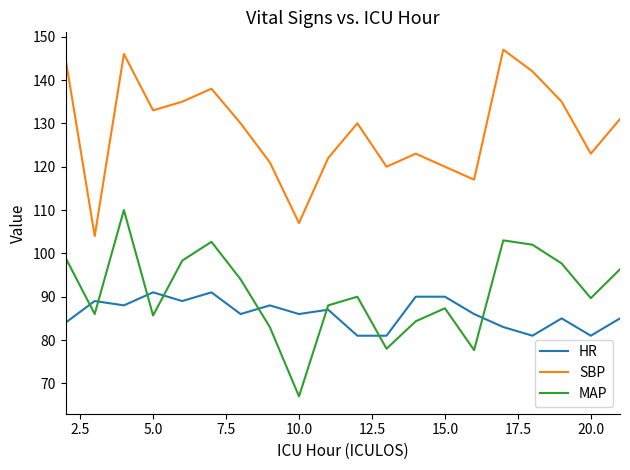

What are all the series names shown in the legend?

HR, SBP, MAP